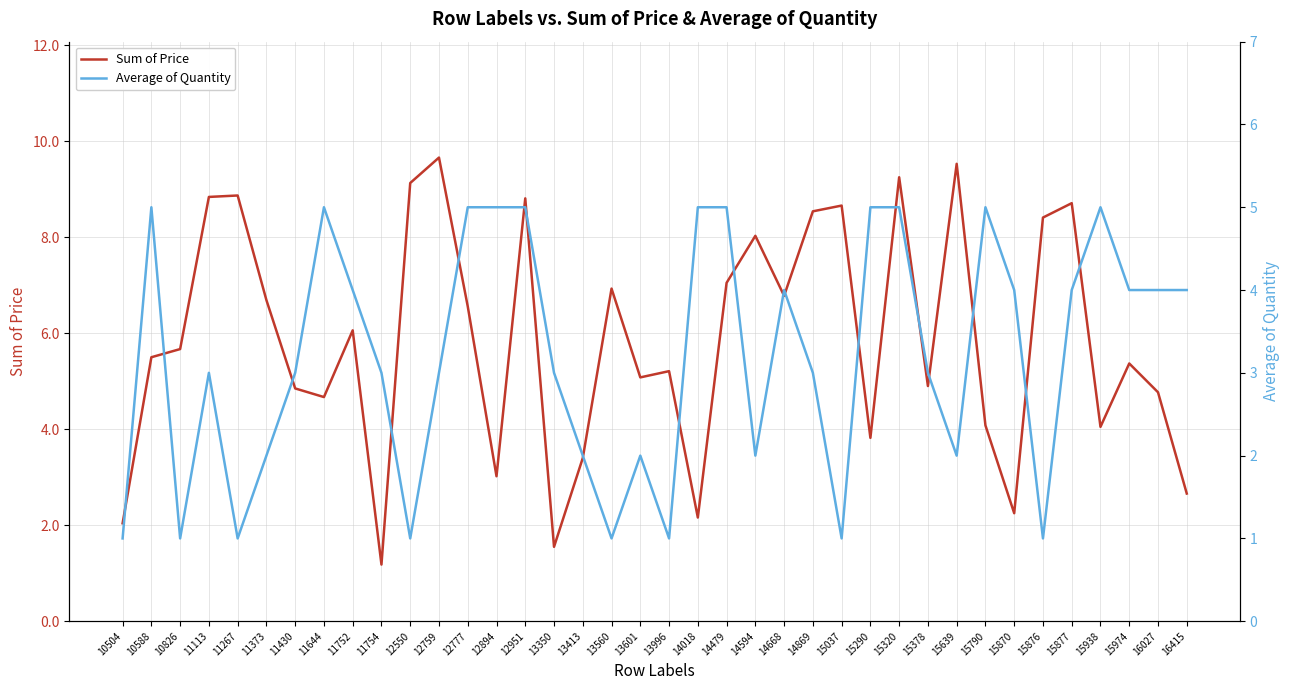

Reading left to right, transcribe all the data shown in this chart.

Sum of Price: 2.0	5.5	5.7	8.8	8.9	6.7	4.8	4.7	6.1	1.2	9.1	9.7	6.6	3.0	8.8	1.6	3.4	6.9	5.1	5.2	2.2	7.0	8.0	6.8	8.5	8.7	3.8	9.2	4.9	9.5	4.1	2.2	8.4	8.7	4.0	5.4	4.8	2.7
Average of Quantity: 1.0	5.0	1.0	3.0	1.0	2.0	3.0	5.0	4.0	3.0	1.0	3.0	5.0	5.0	5.0	3.0	2.0	1.0	2.0	1.0	5.0	5.0	2.0	4.0	3.0	1.0	5.0	5.0	3.0	2.0	5.0	4.0	1.0	4.0	5.0	4.0	4.0	4.0